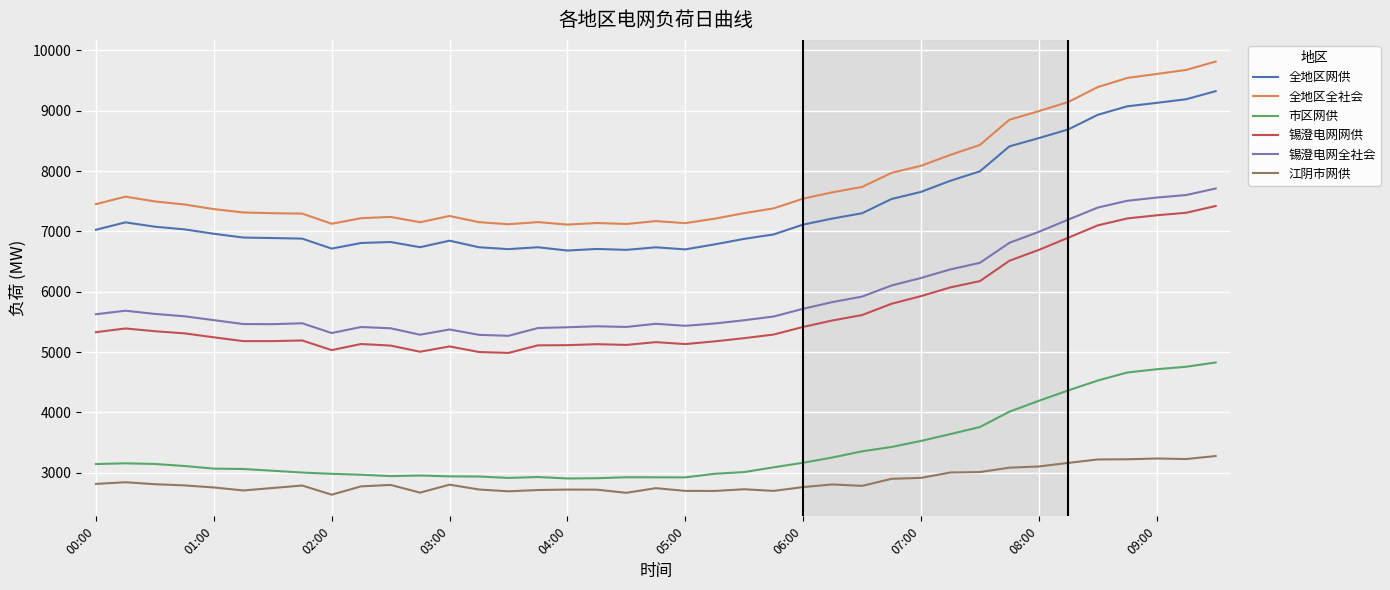

Does the chart have visible grid lines?

Yes